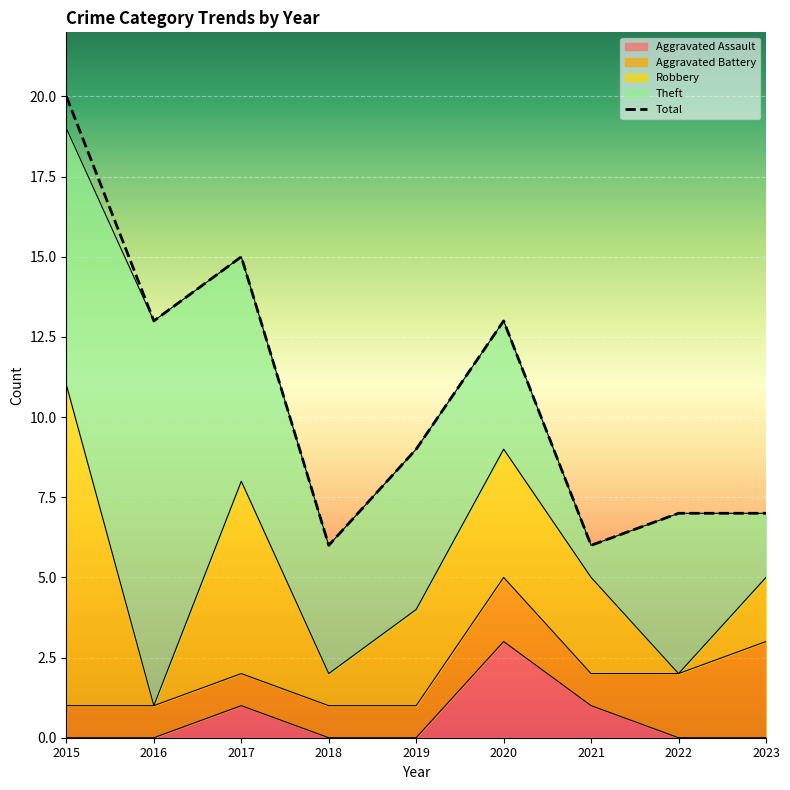

What is the maximum value shown in the chart?

20